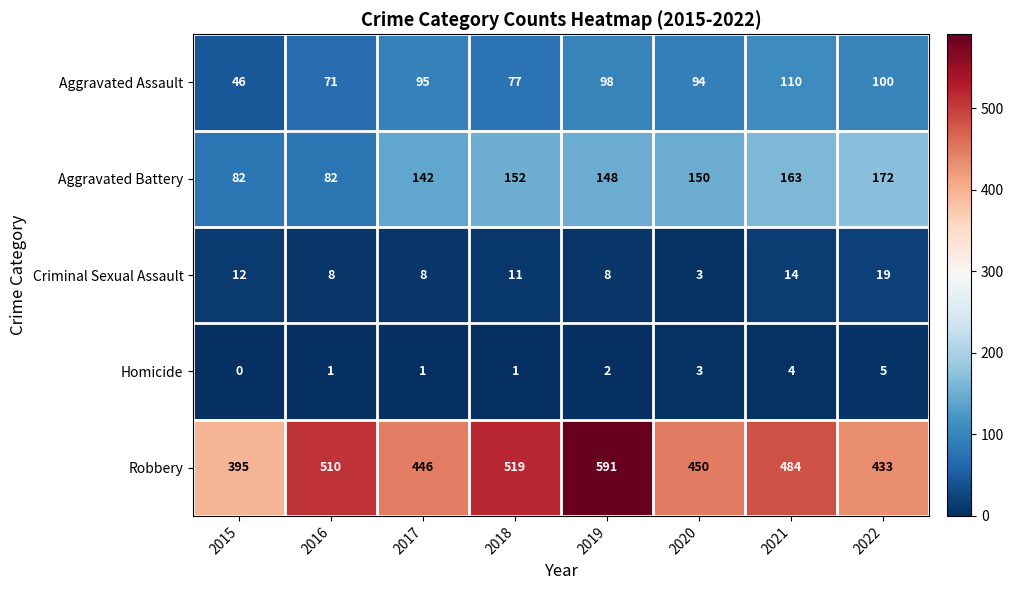

At which category does the chart reach its minimum across all series?

2015